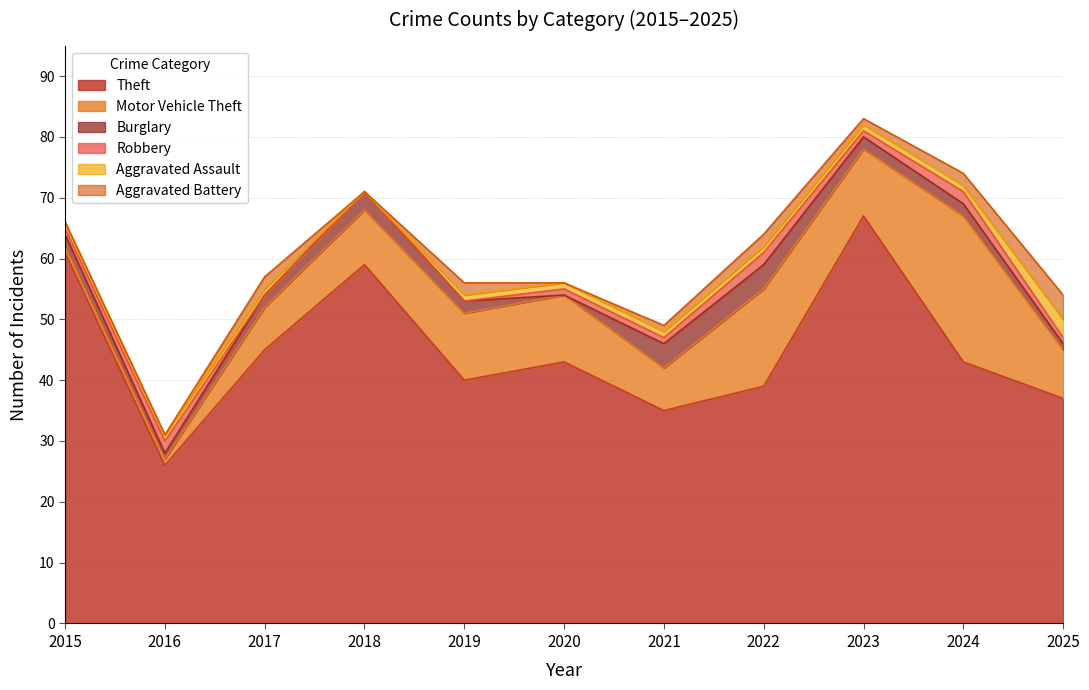

Reading right to left, what are all the values shown in this chart?

Theft: 37	43	67	39	35	43	40	59	45	26	61
Motor Vehicle Theft: 8	24	11	16	7	11	11	9	7	1	1
Burglary: 1	2	2	4	4	0	2	3	2	1	2
Robbery: 1	2	1	2	1	1	0	0	0	2	1
Aggravated Assault: 3	1	1	1	1	1	1	0	1	1	1
Aggravated Battery: 4	2	1	2	1	0	2	0	2	0	0